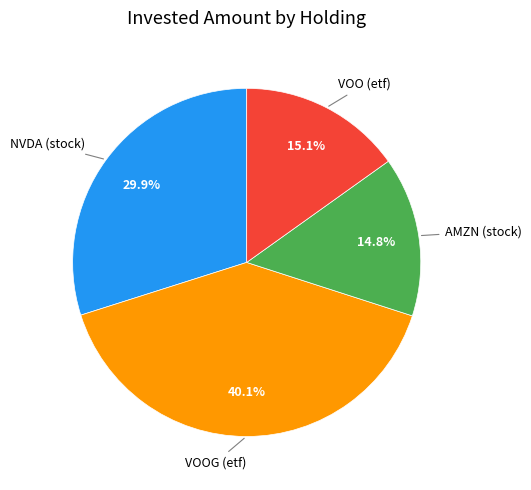

Does any single category account for the majority?

No